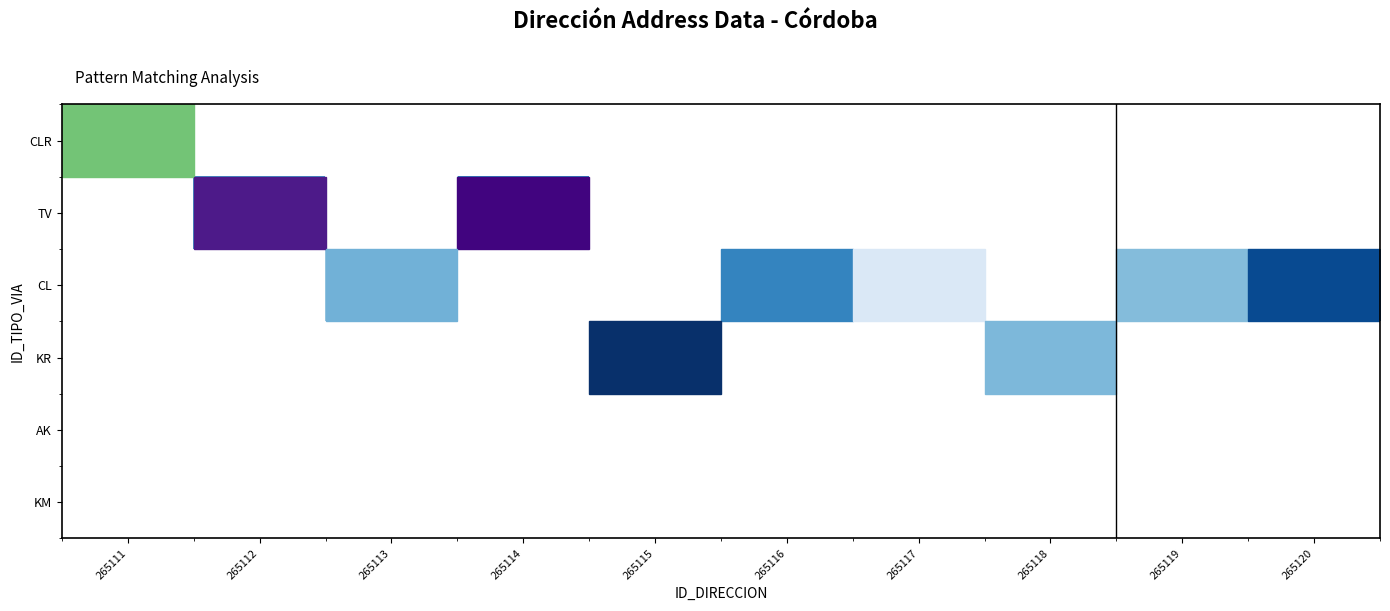

Which series has the largest total across all categories?

CL